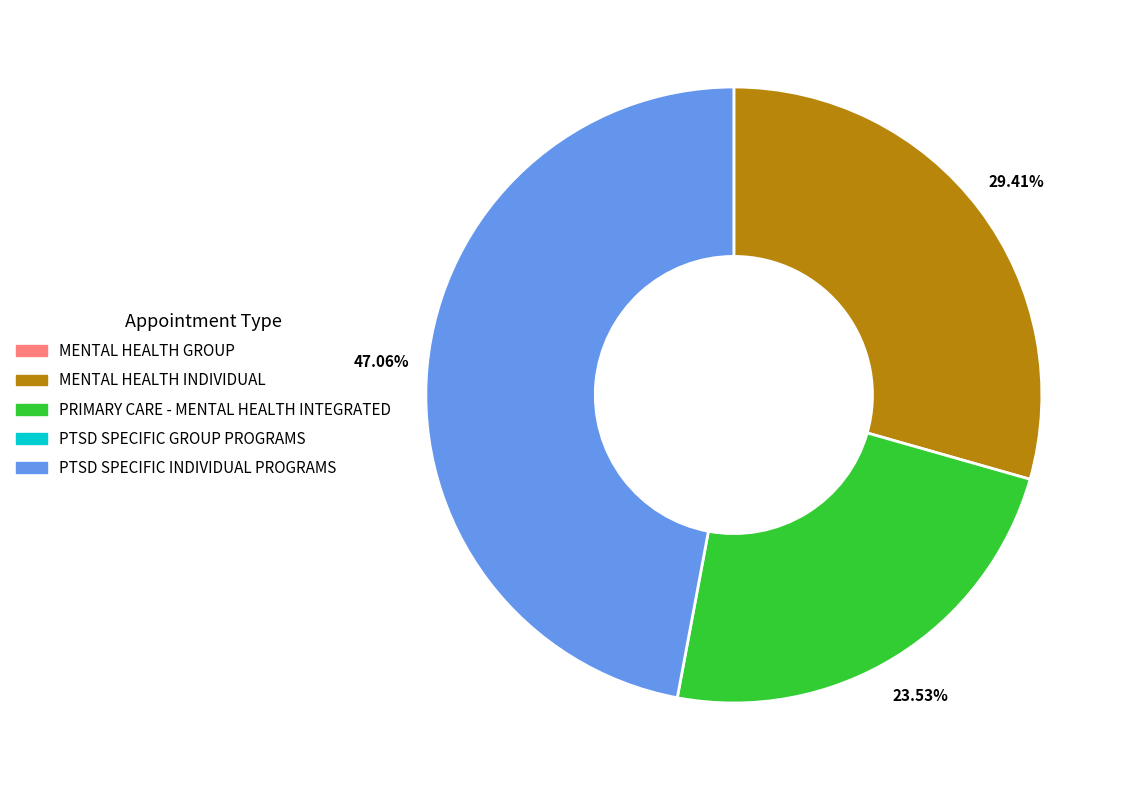

Is there any slice that represents more than half of the pie?

No